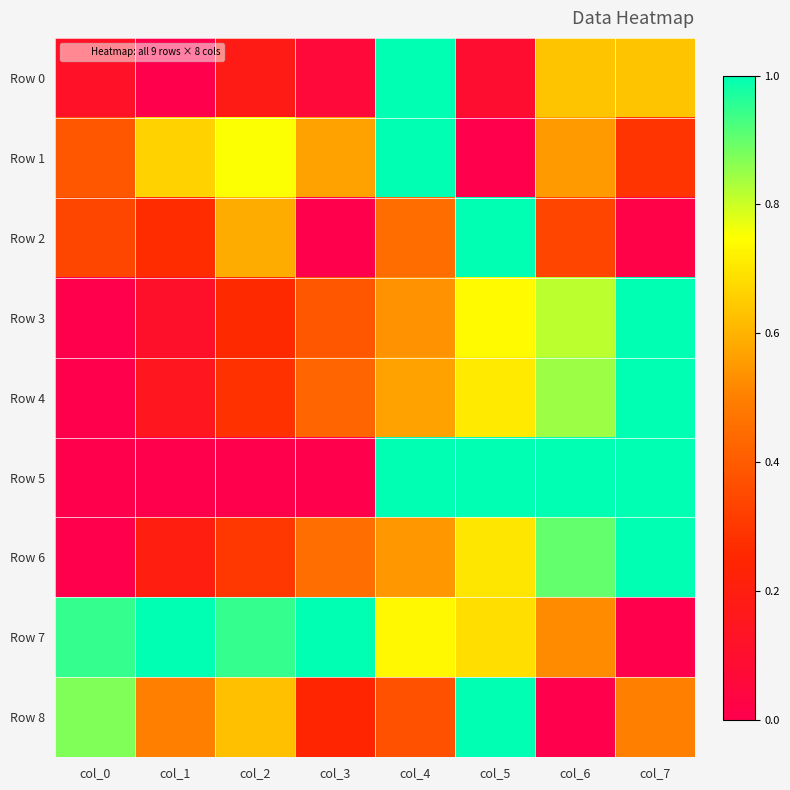

Which has a higher value, col_7 or col_6?

col_7